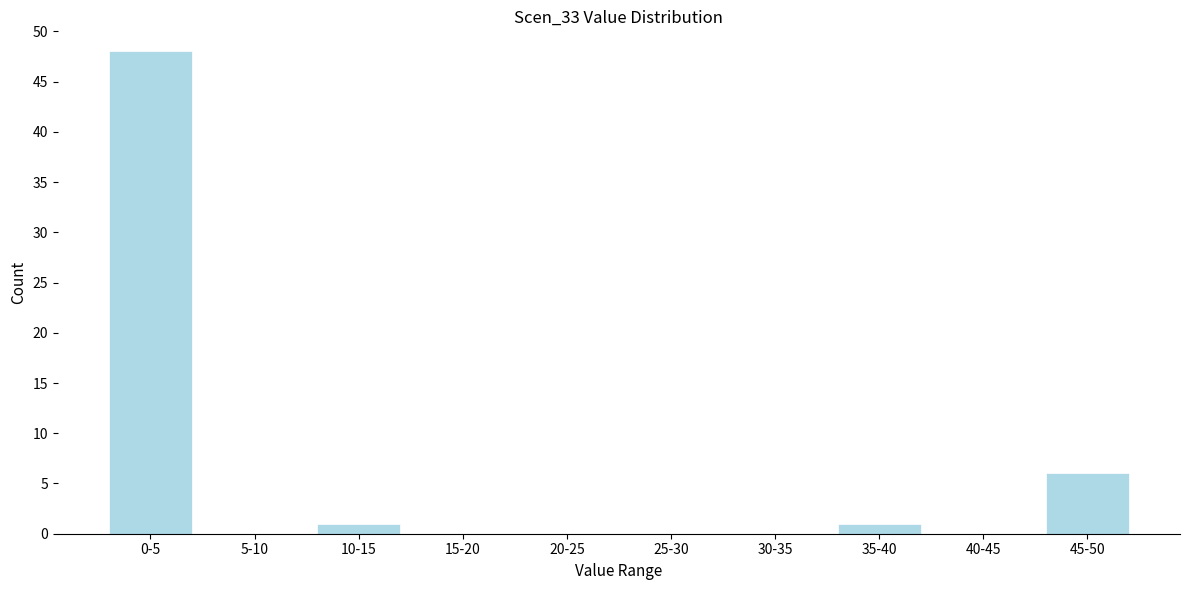

Reading right to left, what are all the values shown in this chart?

45-50=6	40-45=0	35-40=1	30-35=0	25-30=0	20-25=0	15-20=0	10-15=1	5-10=0	0-5=48